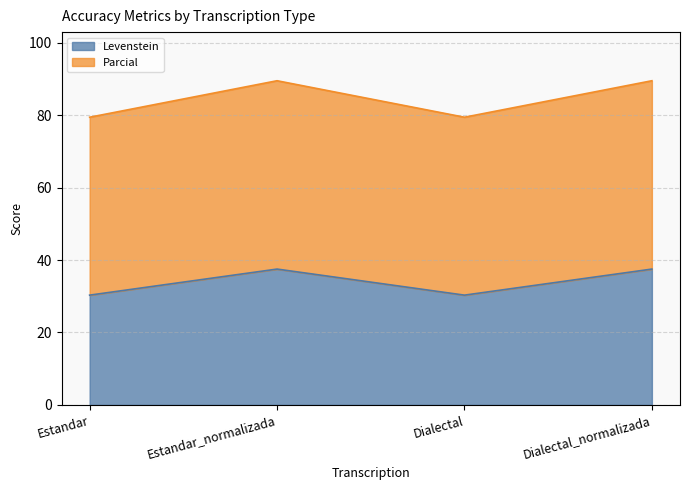

At which label is Parcial closest to 84?

Estandar